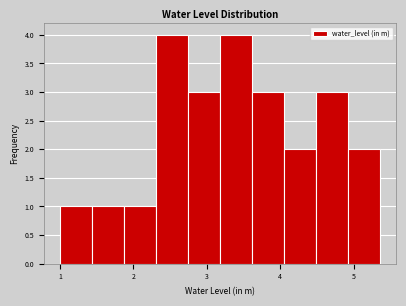

Reading left to right, list every bar in this chart as the range it spans on the x-axis followed by its height. Neither the bar edges nor the heights are printed on the chart, so give them approximately, as read against the axes.

1.0 to 1.4: 1
1.4 to 1.9: 1
1.9 to 2.3: 1
2.3 to 2.7: 4
2.7 to 3.2: 3
3.2 to 3.6: 4
3.6 to 4.1: 3
4.1 to 4.5: 2
4.5 to 4.9: 3
4.9 to 5.4: 2